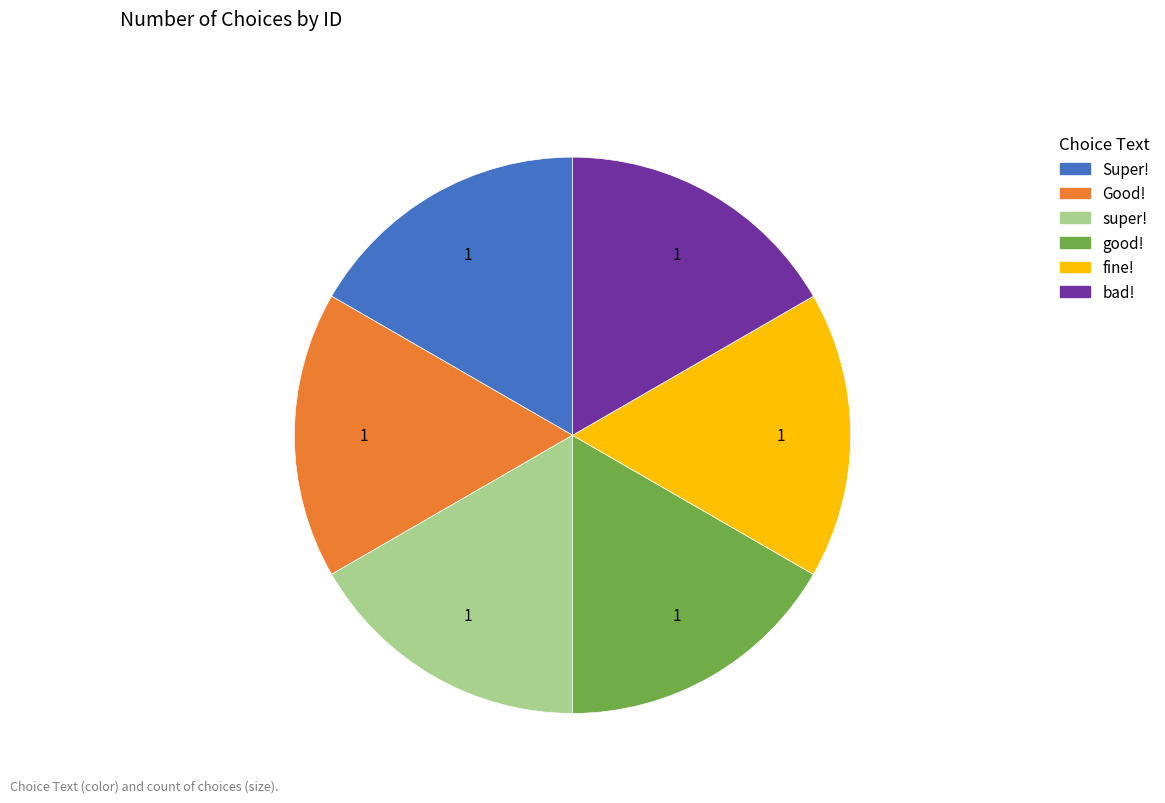

Is there any slice that represents more than half of the pie?

No